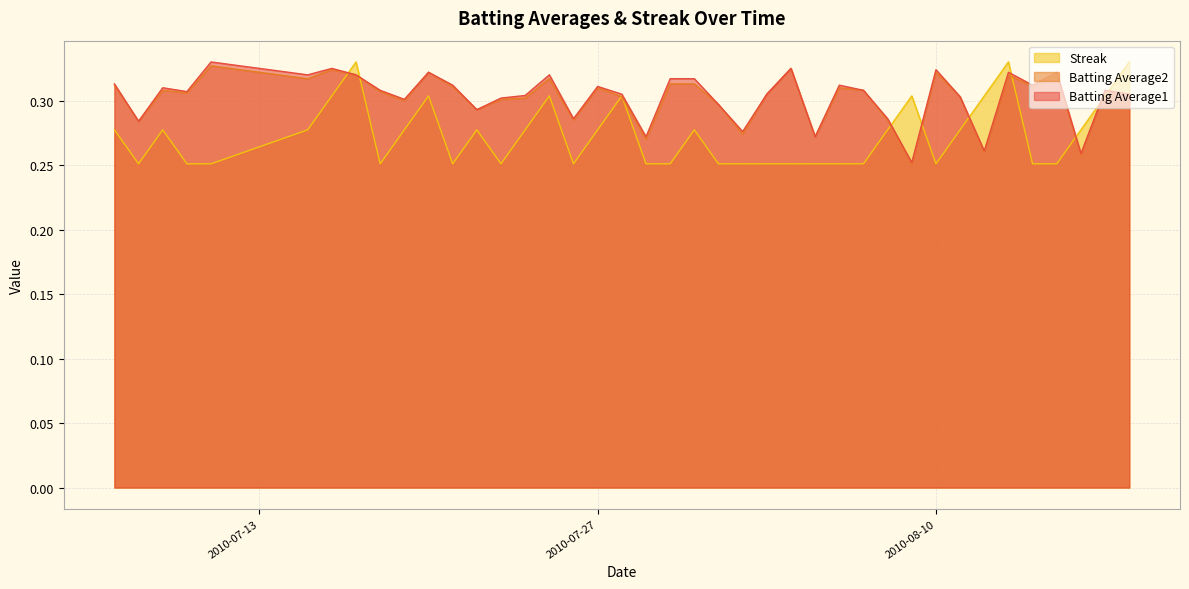

Does the chart have visible grid lines?

Yes